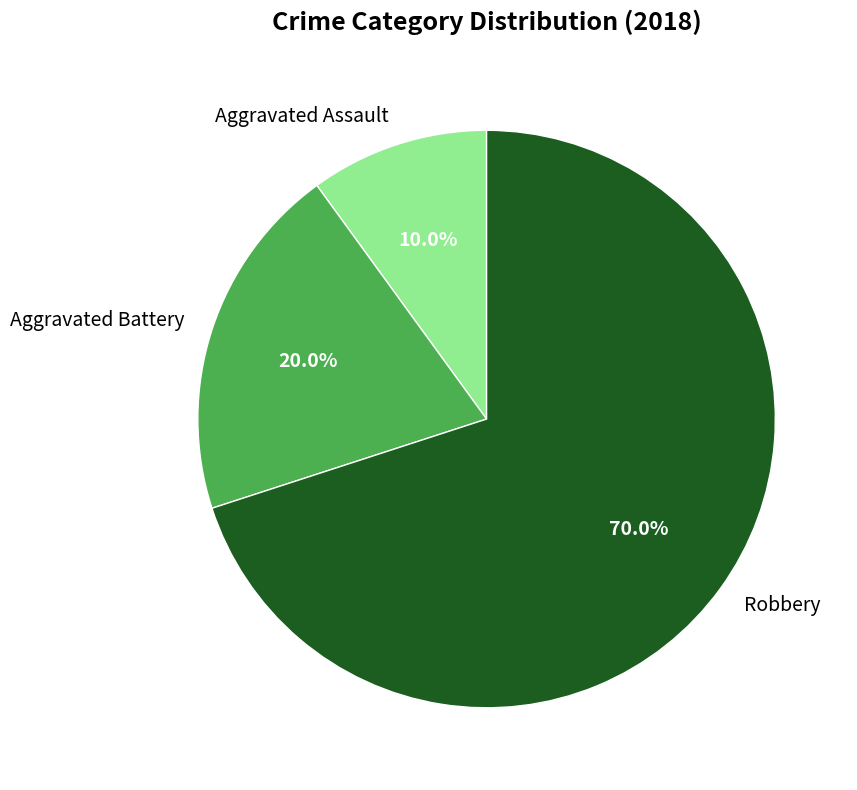

Is there a majority slice in this chart?

Yes